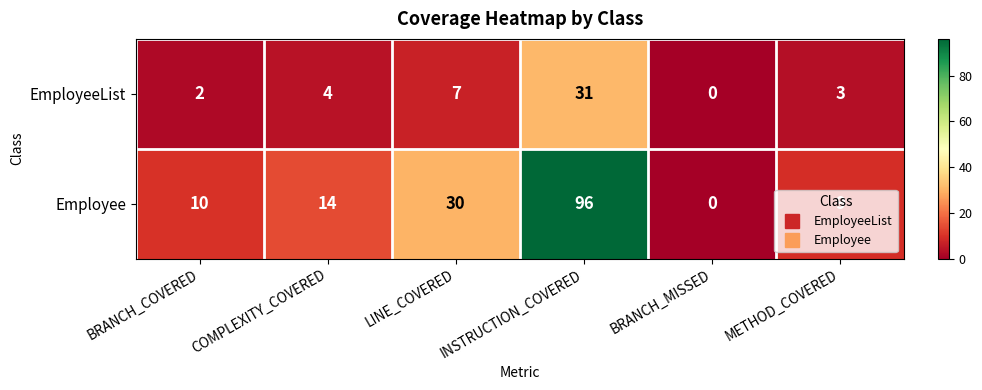

At which category is the sum across all series the highest?

INSTRUCTION_COVERED